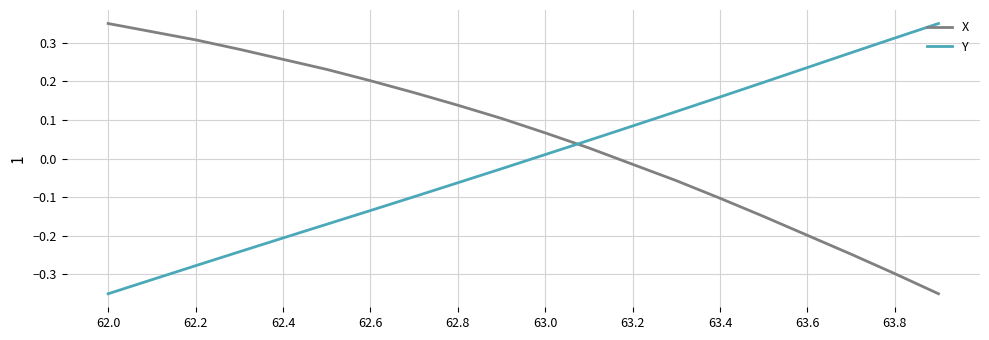

What is the difference between the maximum and minimum values in the Y series?

0.7